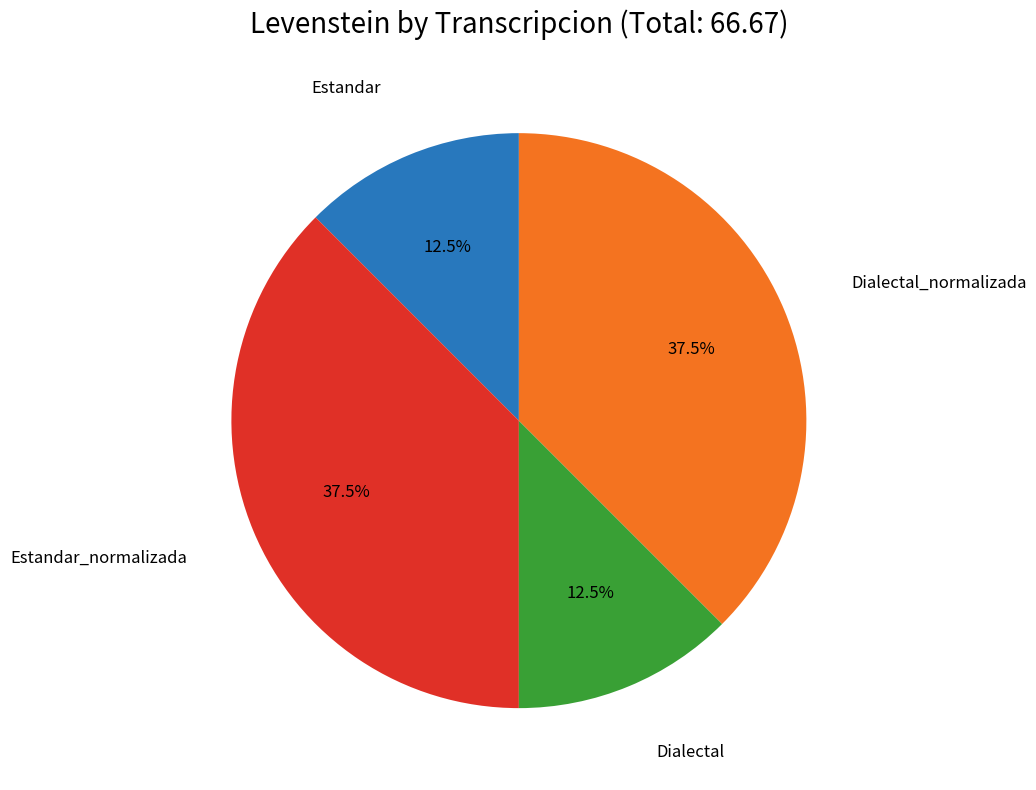

Is there any slice that represents more than half of the pie?

No